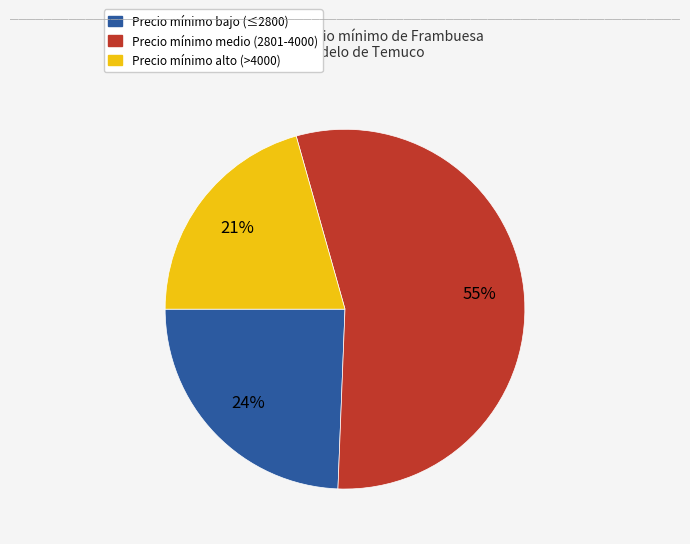

Is there any slice that represents more than half of the pie?

Yes